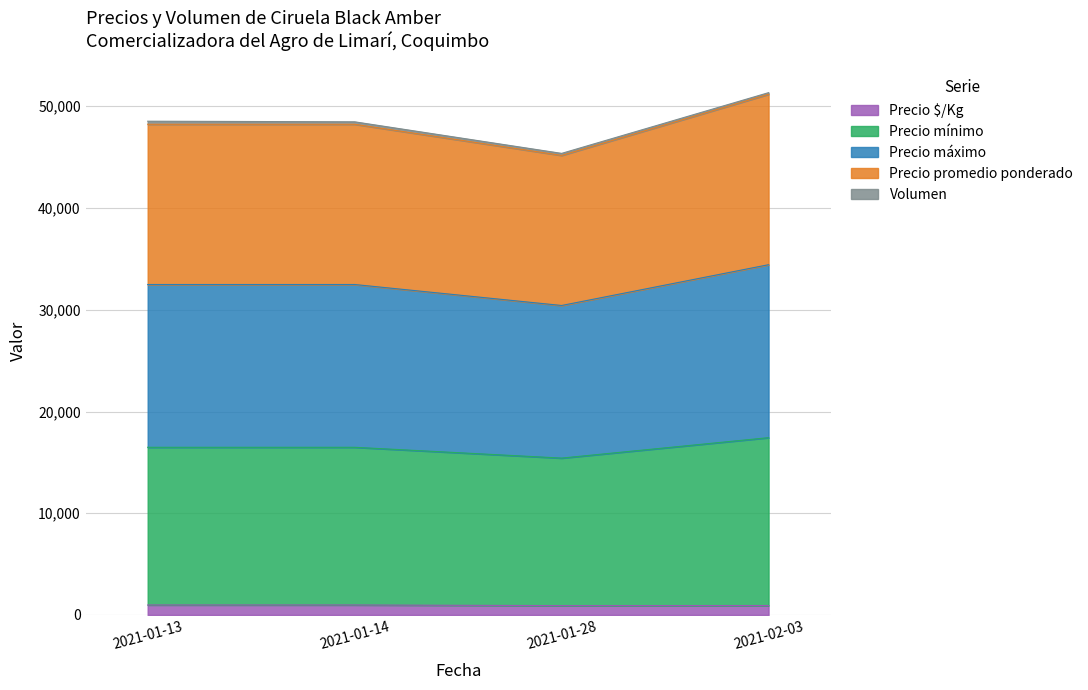

What is the average value of the Precio $/Kg series?

955